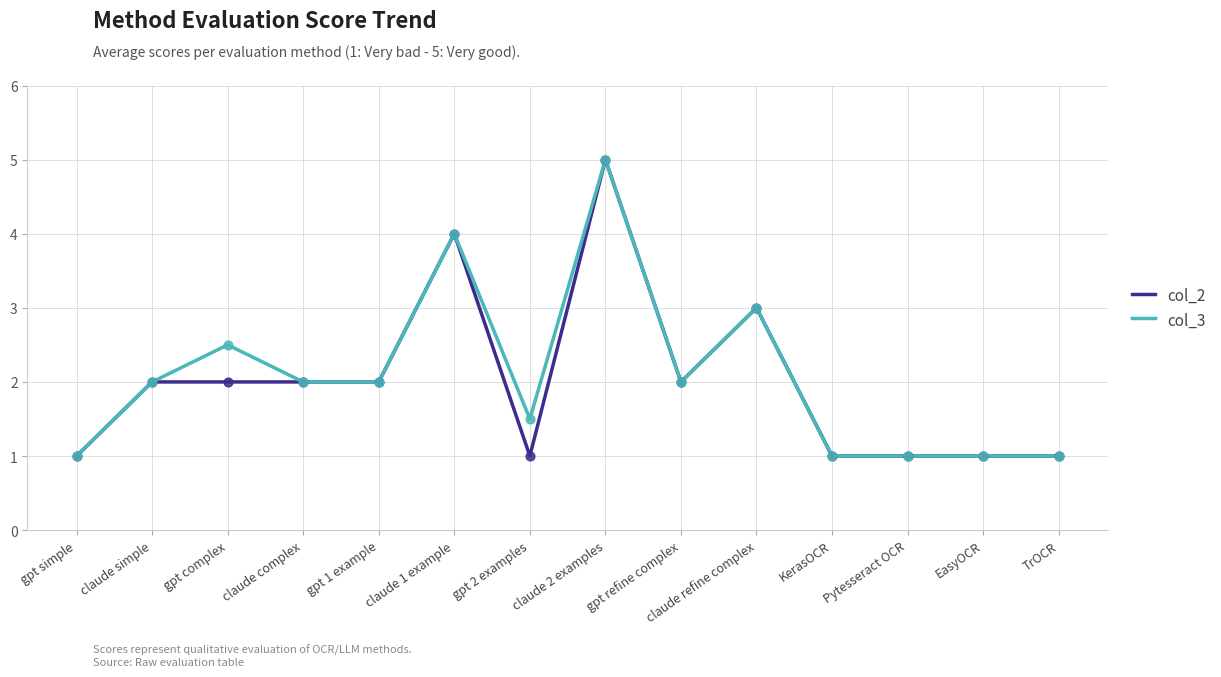

What position from the right is claude simple?

13